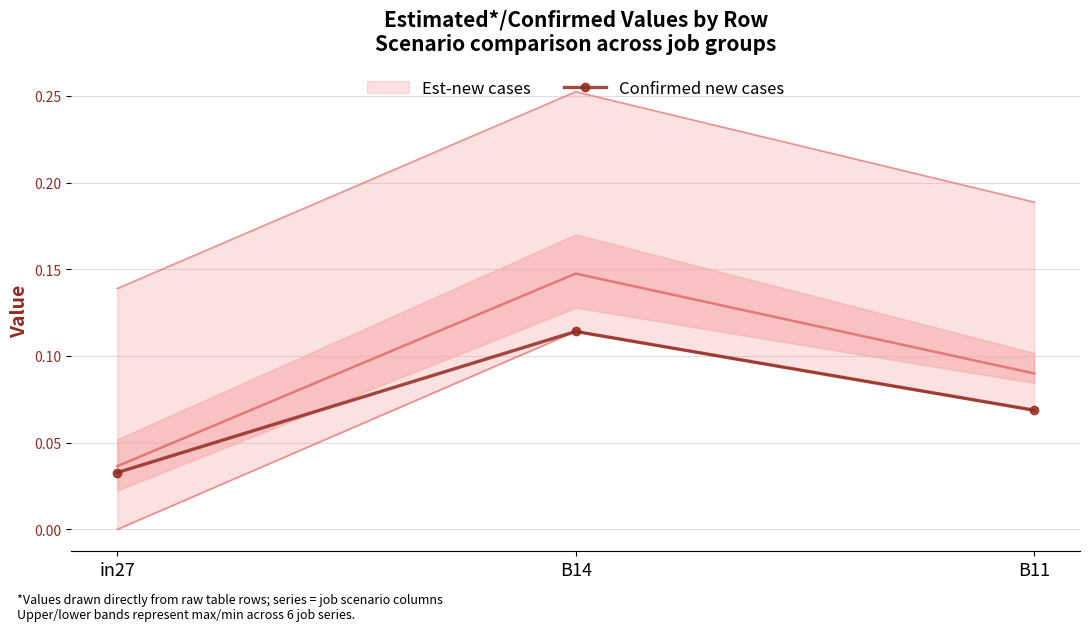

List the labels in order of value, smallest first.

in27, B11, B14